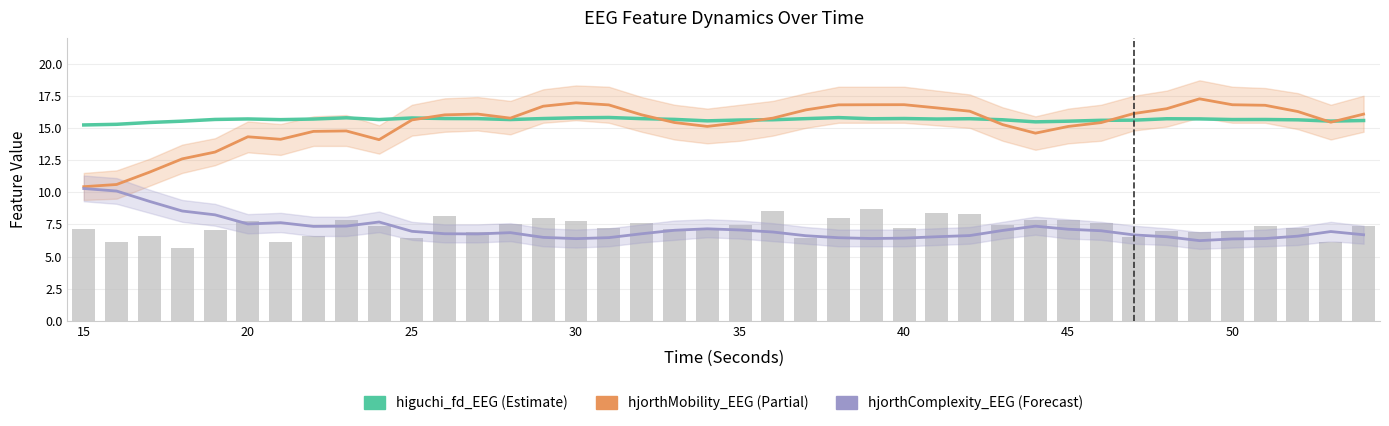

At how many categories does at least one series exceed 5?

40